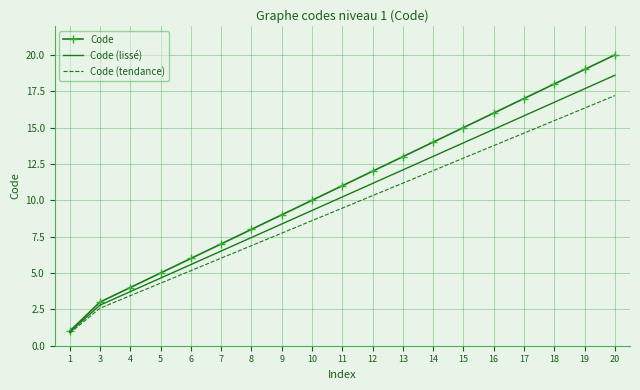

At which category is the sum across all series the highest?

20